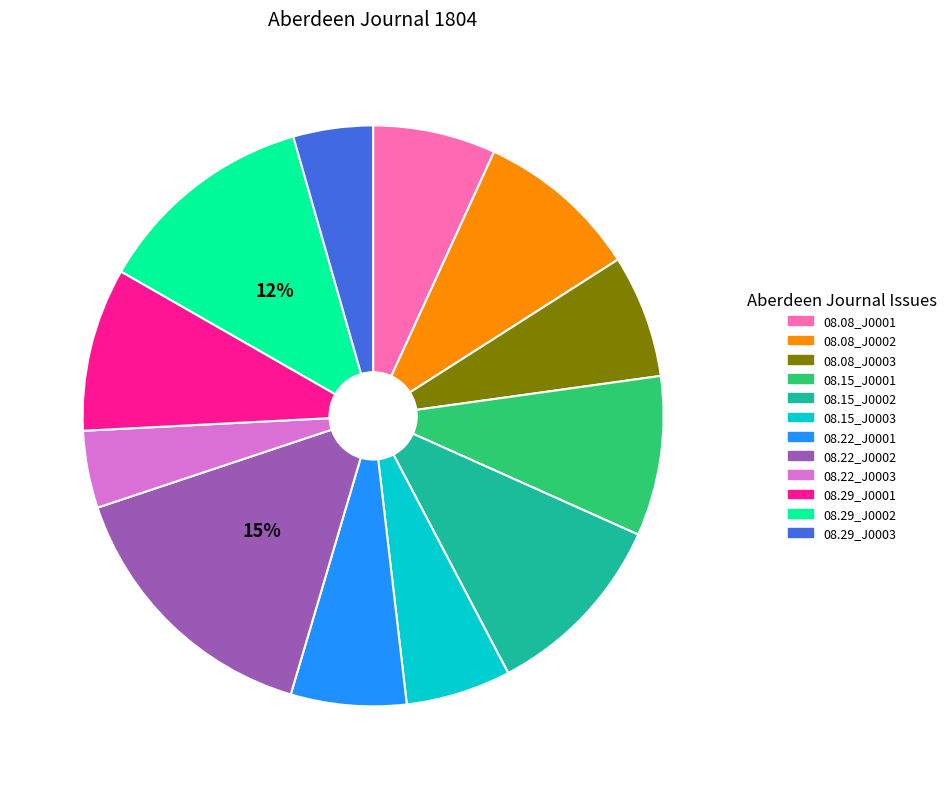

Is there any slice that represents more than half of the pie?

No